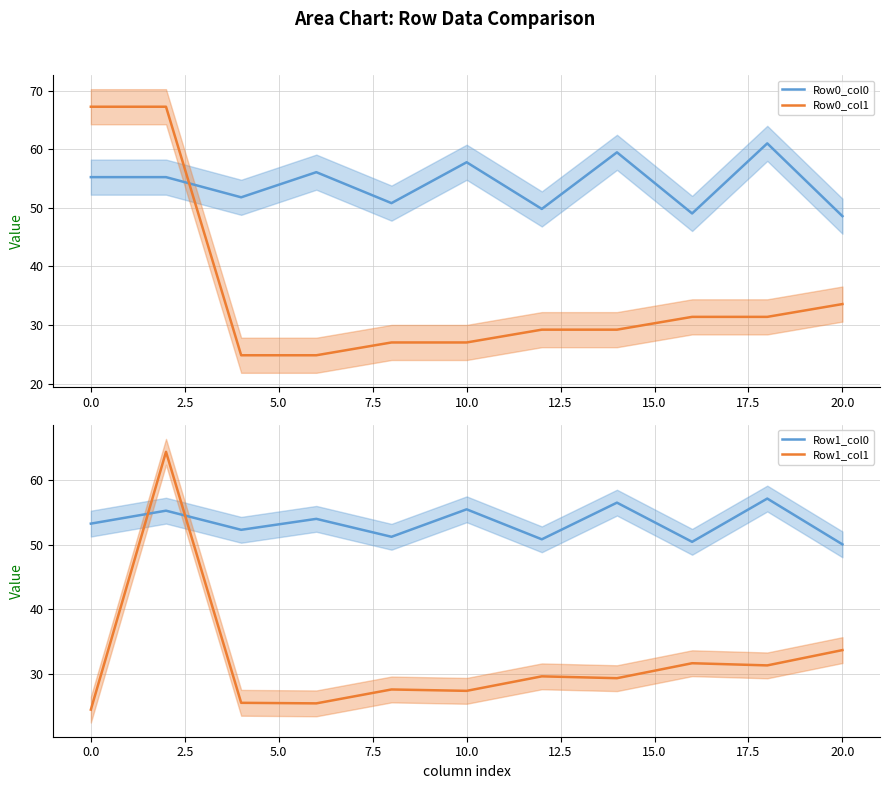

What are all the series names shown in the legend?

Row0_col0, Row0_col1, Row1_col0, Row1_col1